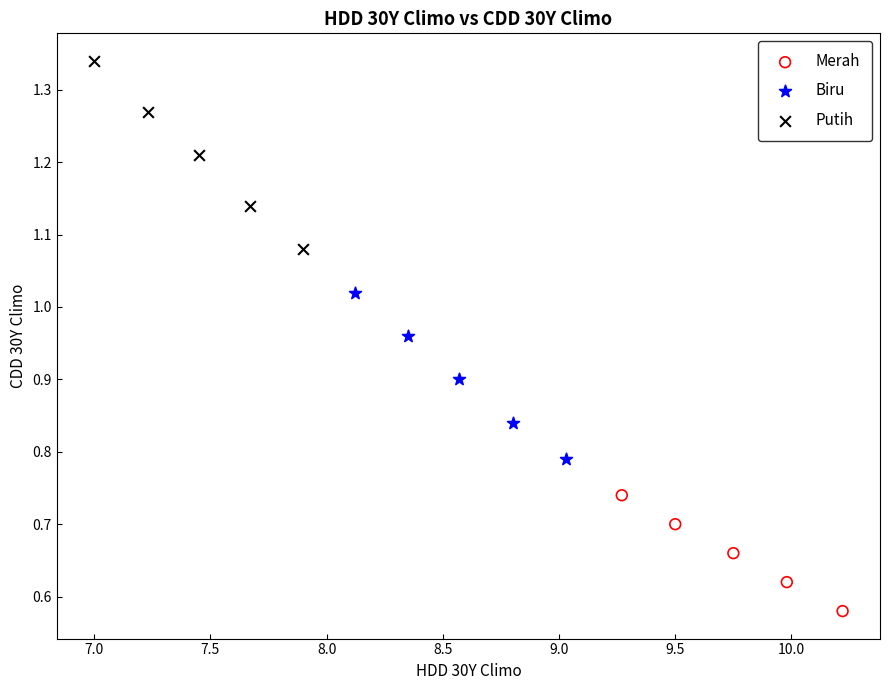

Which series reaches the maximum Y coordinate?

Putih